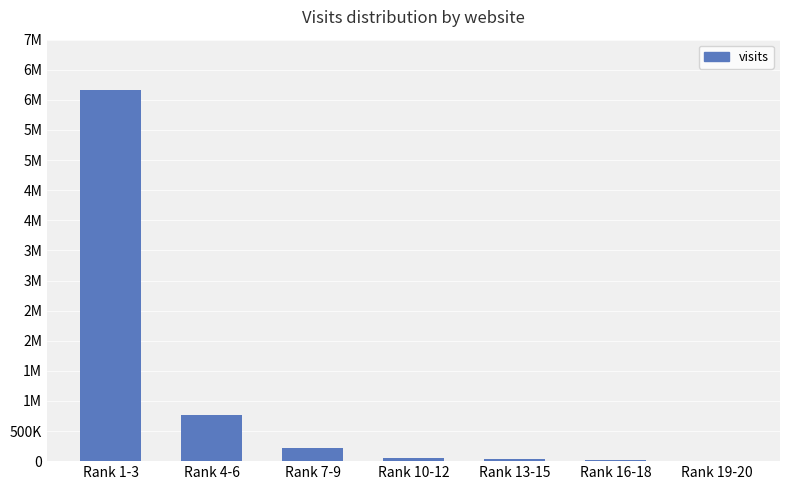

Are the bars horizontal?

No